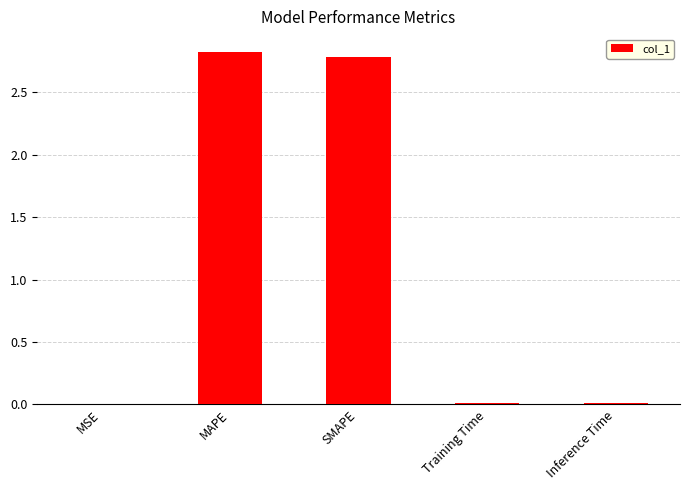

The value at MAPE is 1.0. True or false?

False